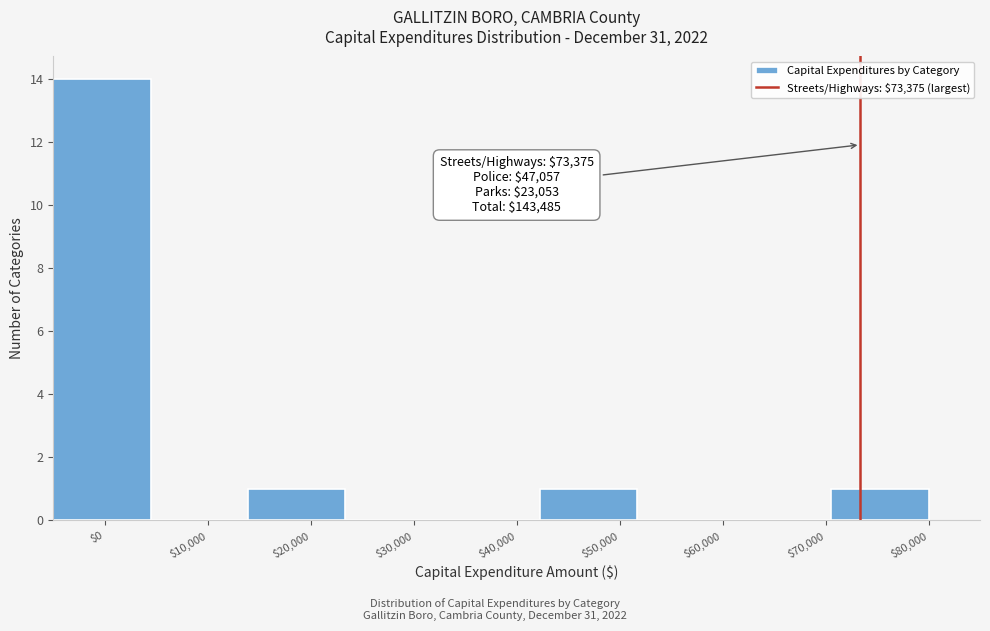

Which range on the x-axis has the tallest bar?

-5000 to 4000